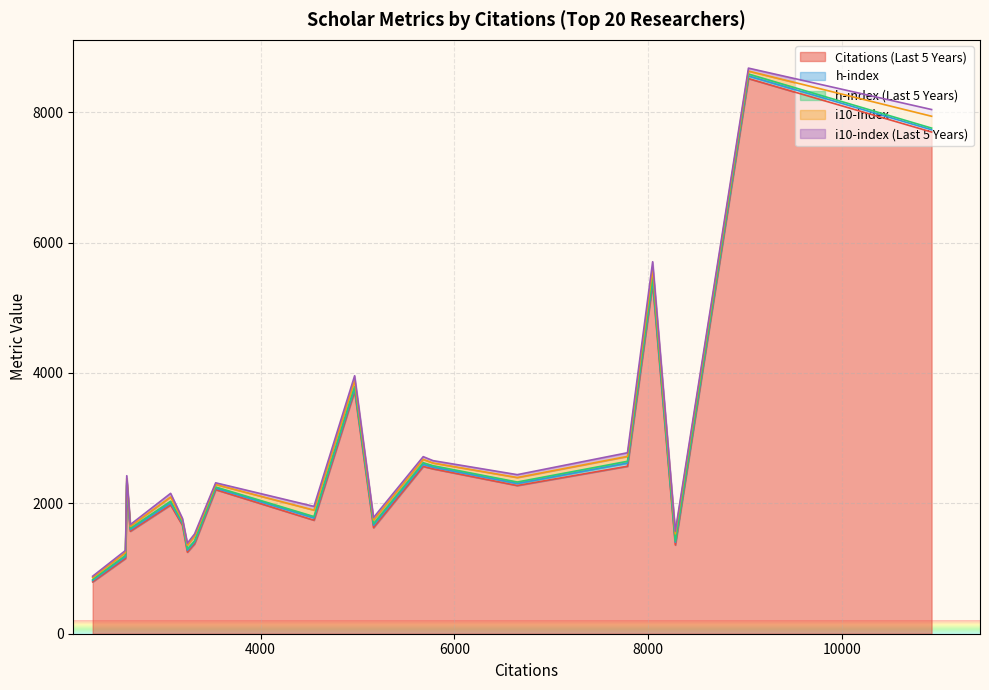

Does the chart display data point markers on the line(s)?

No